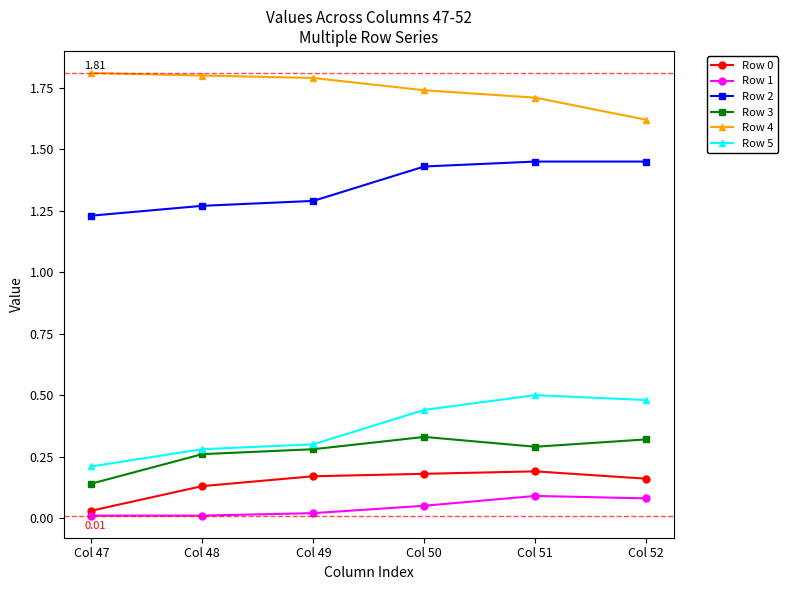

True or false: Row 1 and Row 0 cross at least once.

False